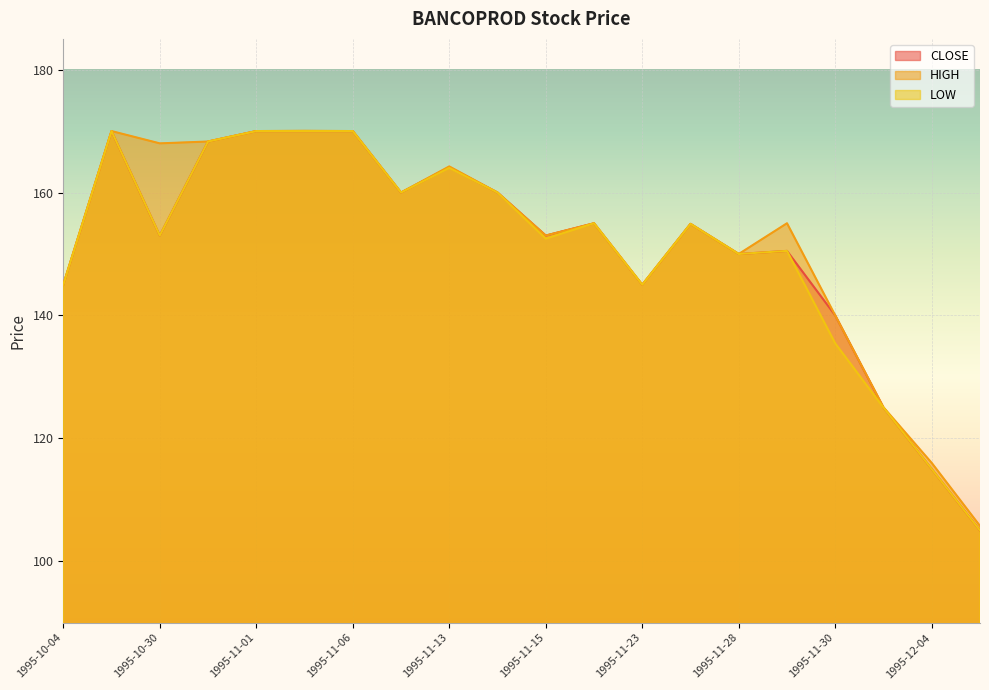

Reading left to right, list all the values displayed in this chart.

CLOSE: 1995-10-04=145.0	1995-10-12=170.0	1995-10-30=153.0	1995-10-31=168.3	1995-11-01=170.0	1995-11-02=170.0	1995-11-06=170.0	1995-11-10=160.0	1995-11-13=164.1	1995-11-14=160.0	1995-11-15=153.0	1995-11-16=155.0	1995-11-23=145.0	1995-11-27=154.9	1995-11-28=150.0	1995-11-29=150.5	1995-11-30=140.0	1995-12-01=125.0	1995-12-04=115.0	1995-12-05=105.0
HIGH: 1995-10-04=145.0	1995-10-12=170.0	1995-10-30=168.0	1995-10-31=168.3	1995-11-01=170.0	1995-11-02=170.1	1995-11-06=170.0	1995-11-10=160.0	1995-11-13=164.2	1995-11-14=160.0	1995-11-15=153.0	1995-11-16=155.0	1995-11-23=145.0	1995-11-27=154.9	1995-11-28=150.0	1995-11-29=155.0	1995-11-30=140.0	1995-12-01=125.0	1995-12-04=116.0	1995-12-05=105.8
LOW: 1995-10-04=145.0	1995-10-12=170.0	1995-10-30=153.0	1995-10-31=168.3	1995-11-01=170.0	1995-11-02=170.0	1995-11-06=170.0	1995-11-10=160.0	1995-11-13=164.0	1995-11-14=160.0	1995-11-15=152.5	1995-11-16=155.0	1995-11-23=145.0	1995-11-27=154.9	1995-11-28=150.0	1995-11-29=150.5	1995-11-30=135.4	1995-12-01=125.0	1995-12-04=115.0	1995-12-05=105.0